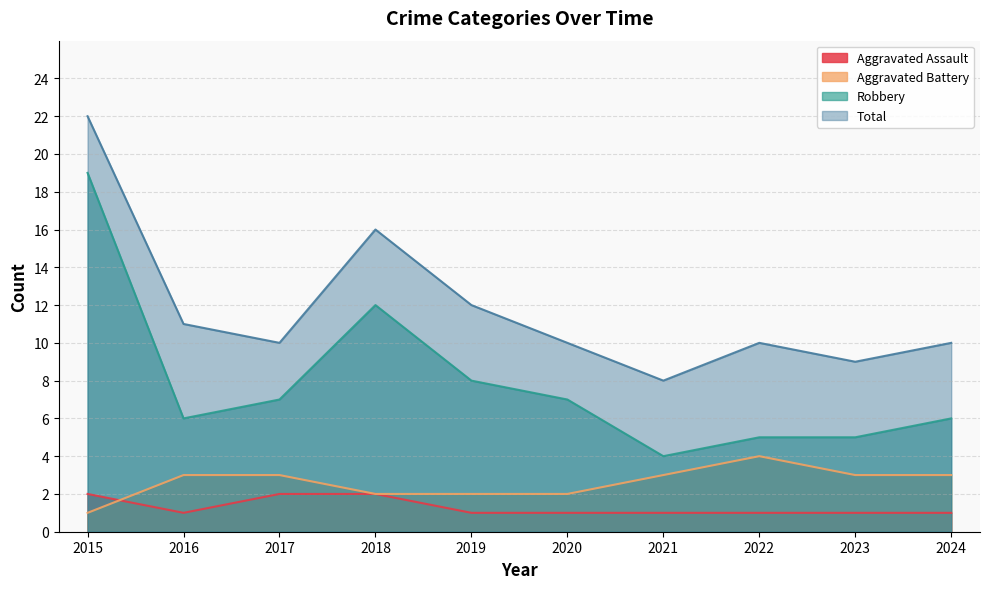

What are all the series names shown in the legend?

Aggravated Assault, Aggravated Battery, Robbery, Total